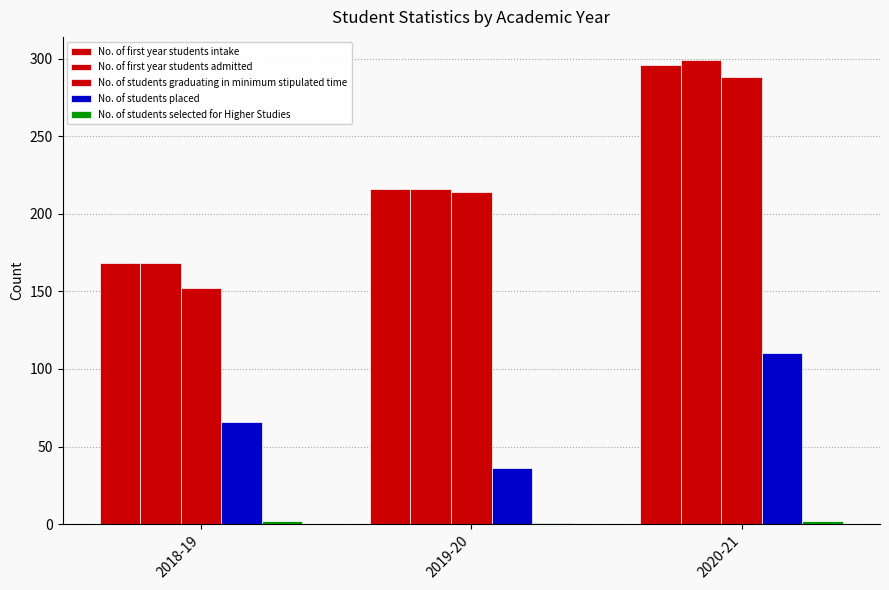

Count the number of data series in this chart.

5